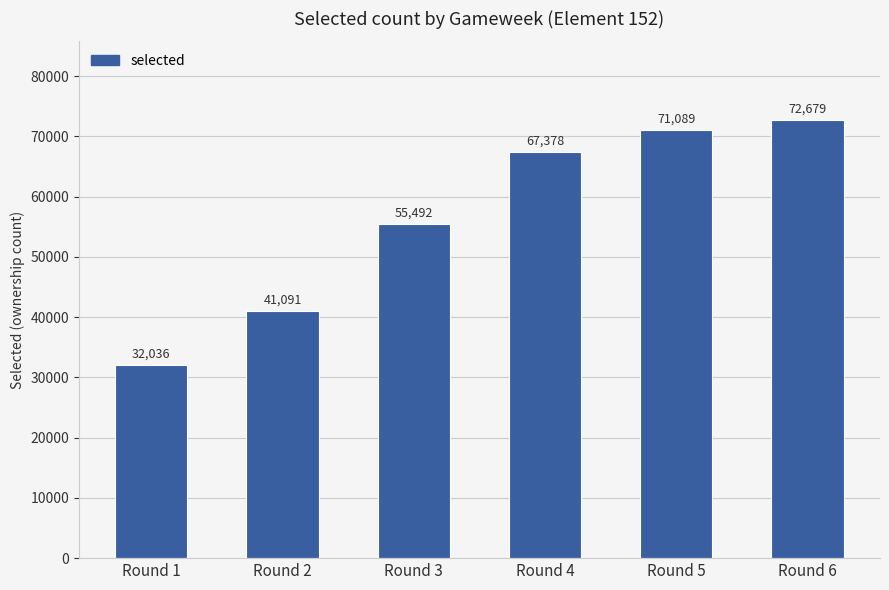

List the labels in order of value, largest first.

Round 6, Round 5, Round 4, Round 3, Round 2, Round 1